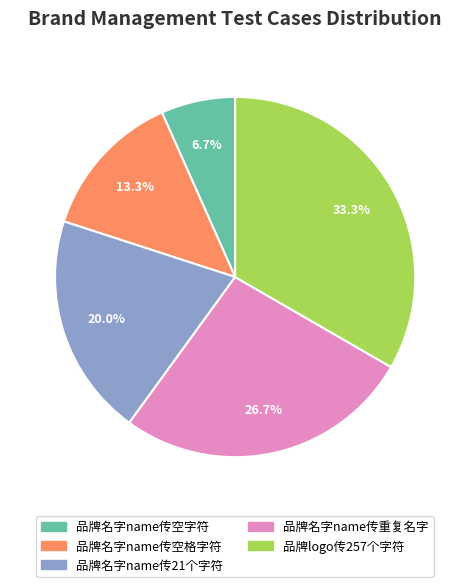

To the nearest percent, what portion does 品牌名字name传空格字符 represent?

13%